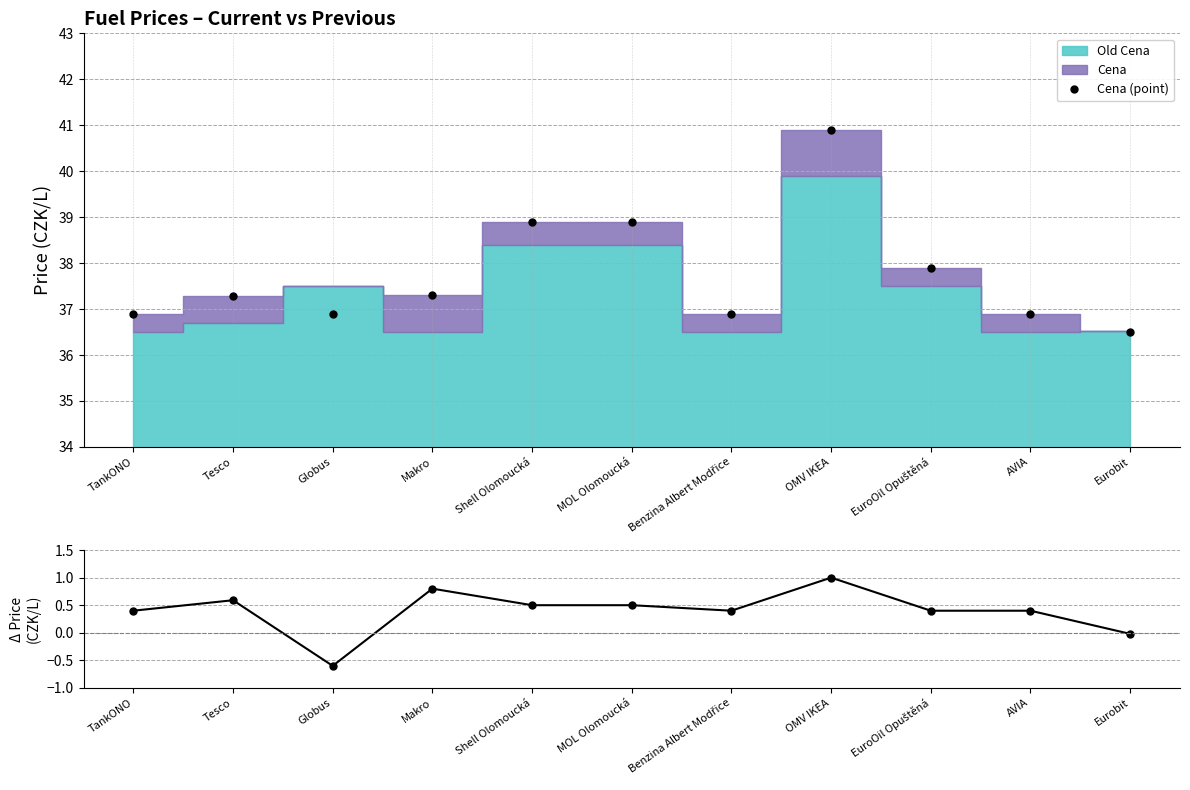

At which label does Cena (point) reach its peak?

OMV IKEA